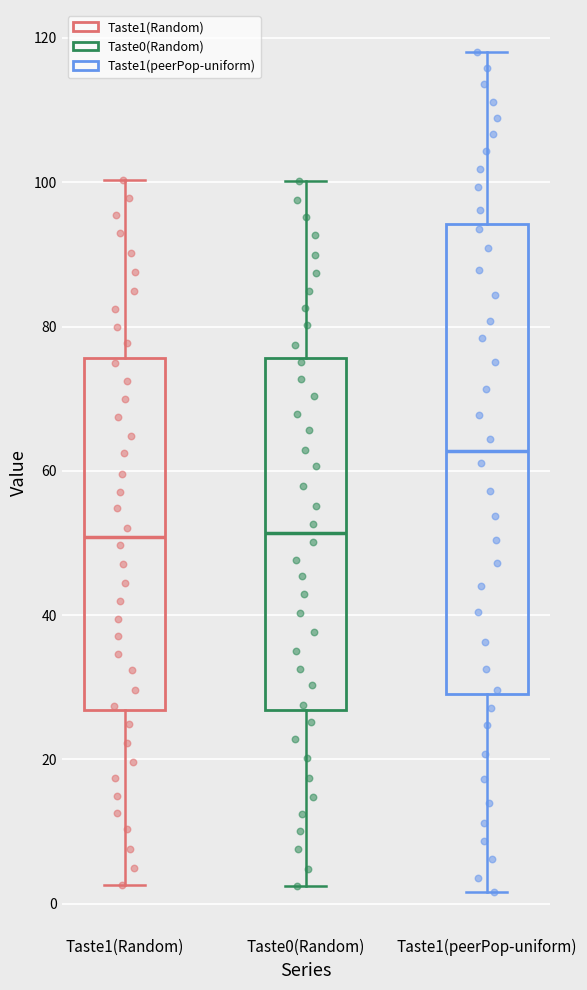

Which box's median line is the highest?

Taste1(peerPop-uniform)